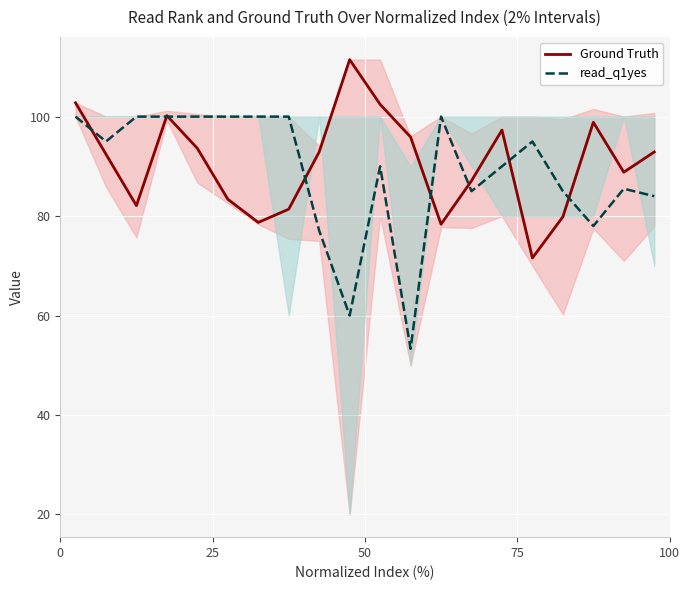

Count the number of categories in the chart.

20